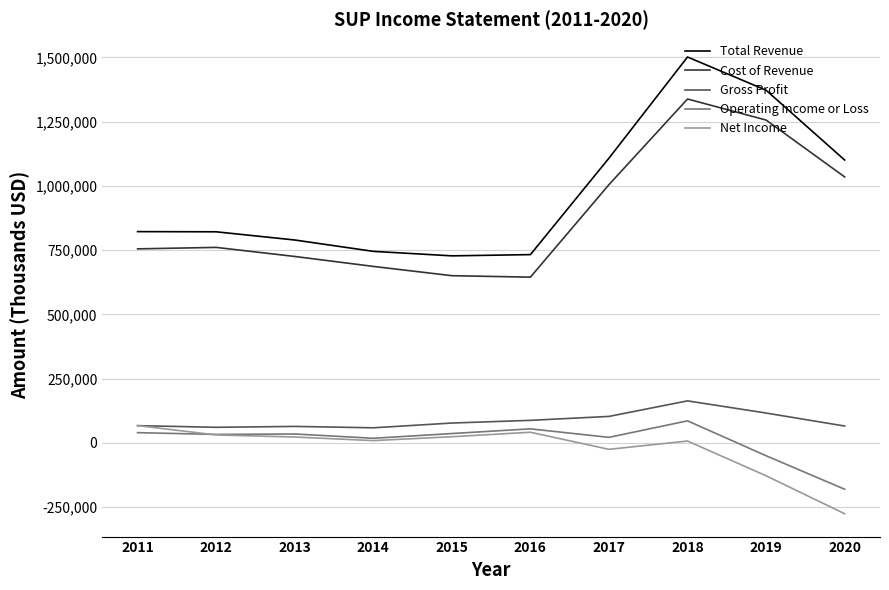

Which series has the largest total across all categories?

Total Revenue